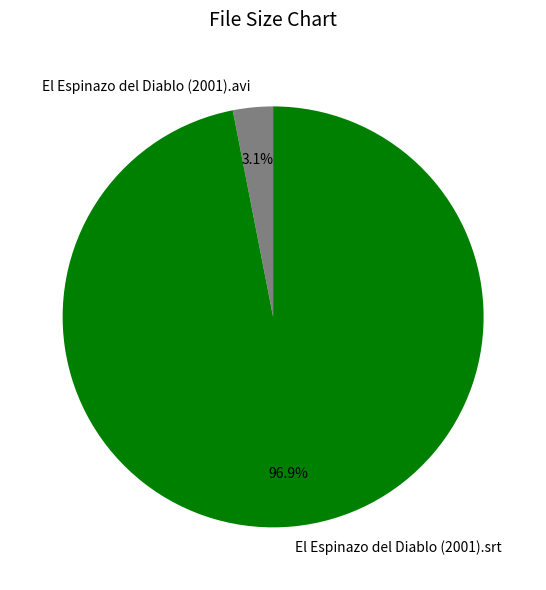

Which category has the smallest portion of the pie?

El Espinazo del Diablo (2001).avi